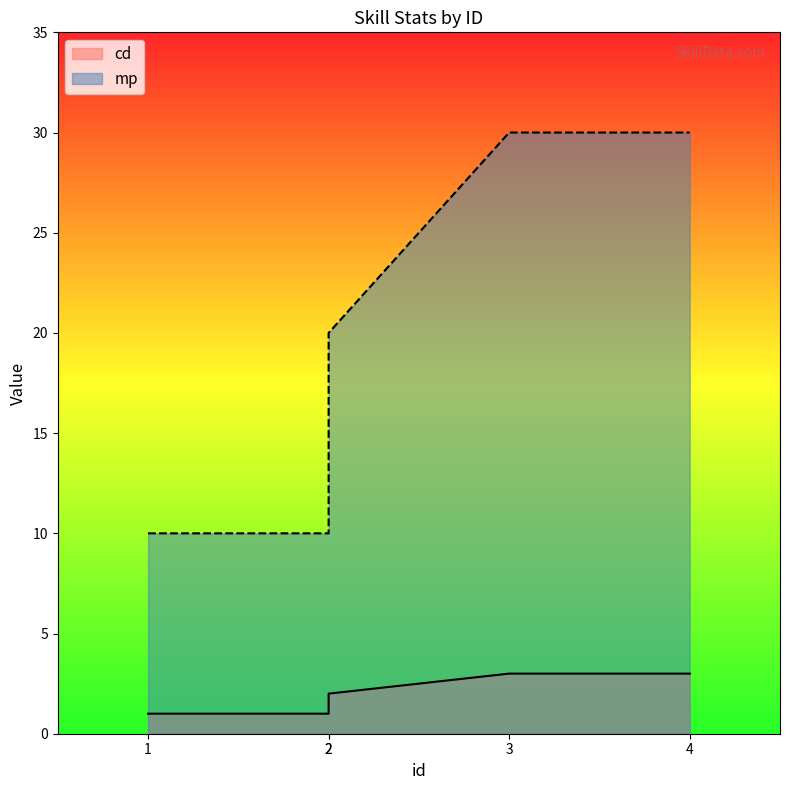

The mp series shows 7 at 2. True or false?

False